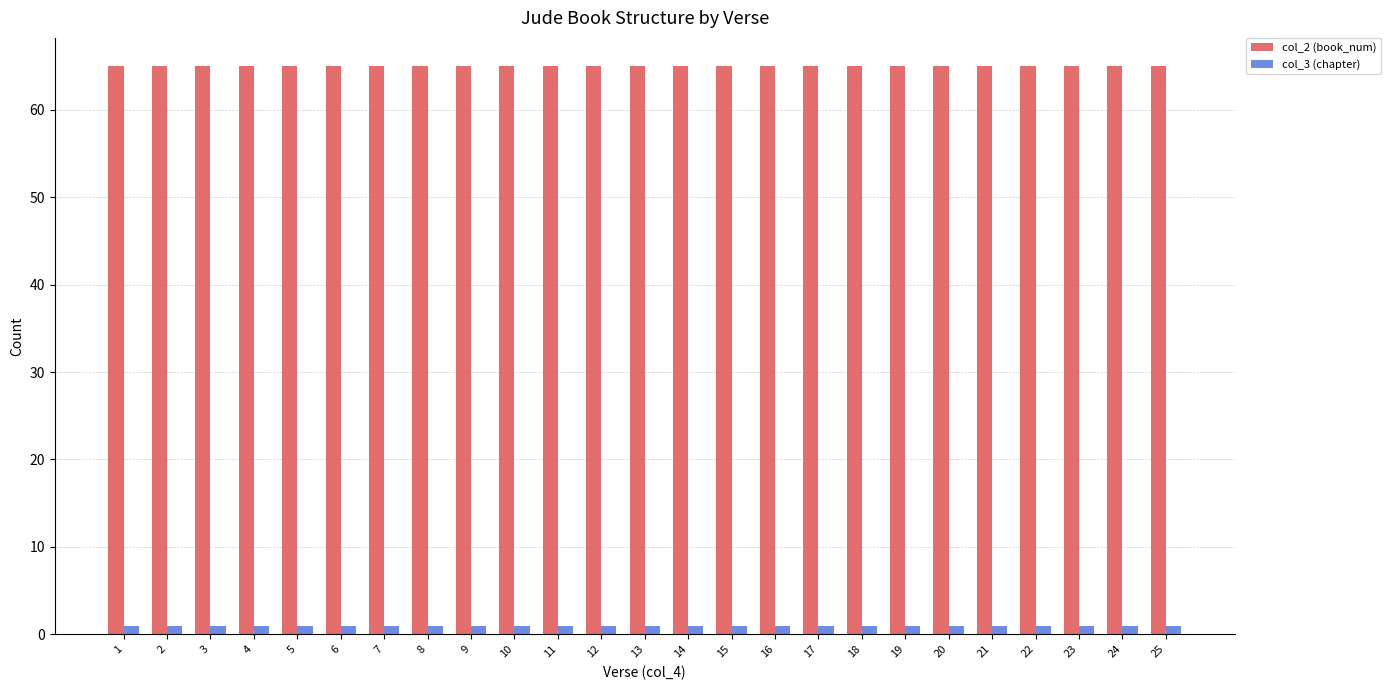

Are the bars horizontal?

No